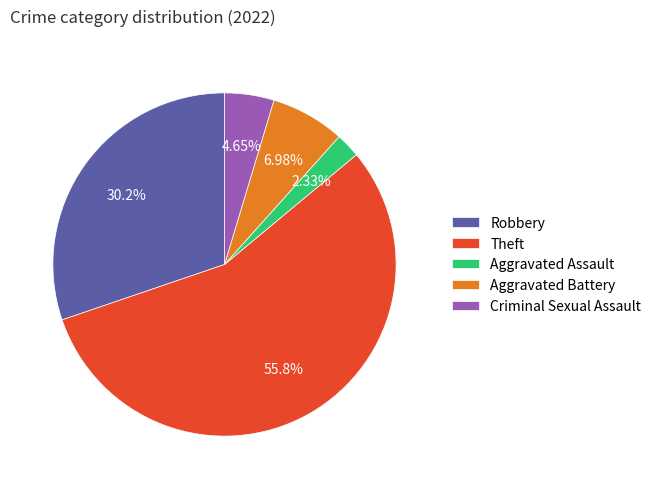

How many segments does this pie chart have?

5